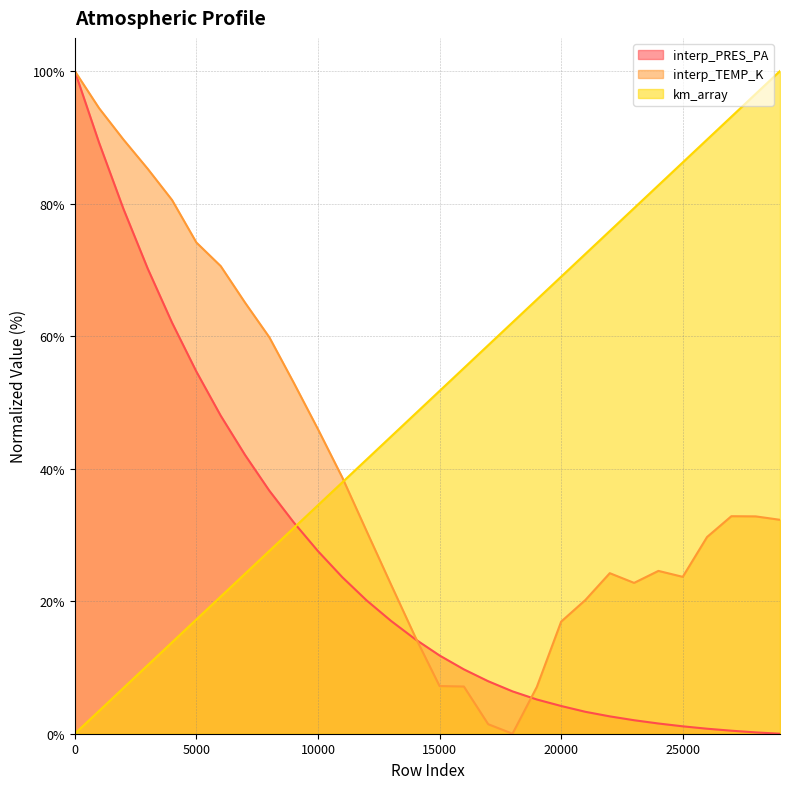

What is the value of the interp_TEMP_K point at the 2nd from the left?

94.4